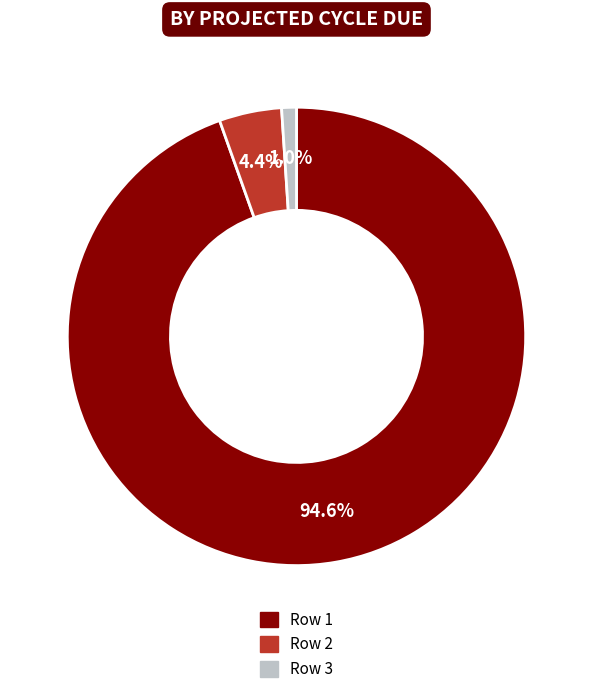

What is the smallest slice in the pie chart?

Row 3